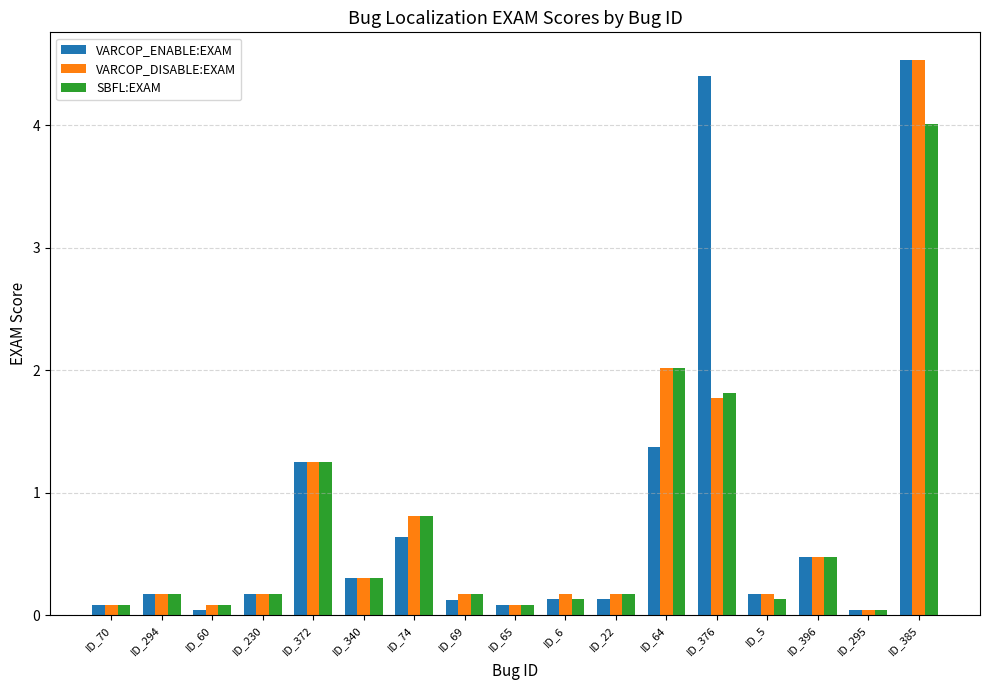

What is the spread (max minus min) of values at ID_74?

0.2